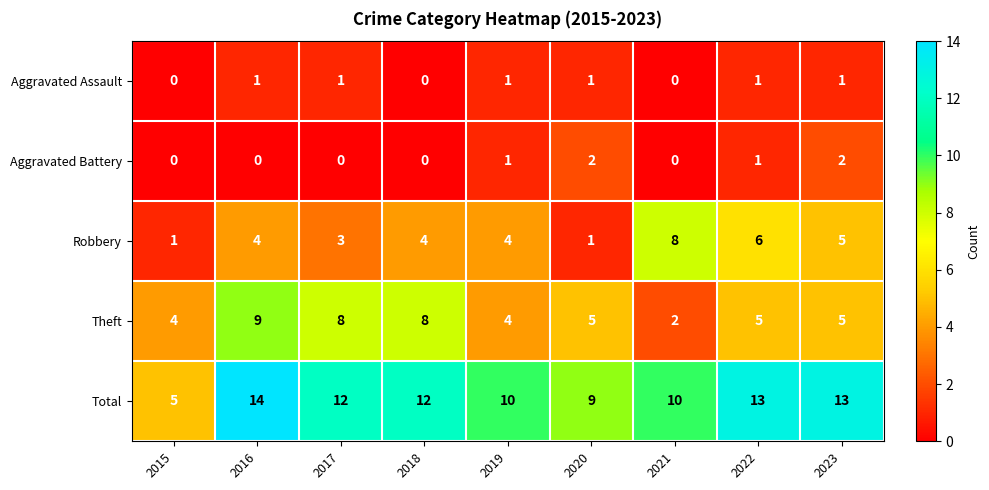

At how many categories does at least one series exceed 7?

8